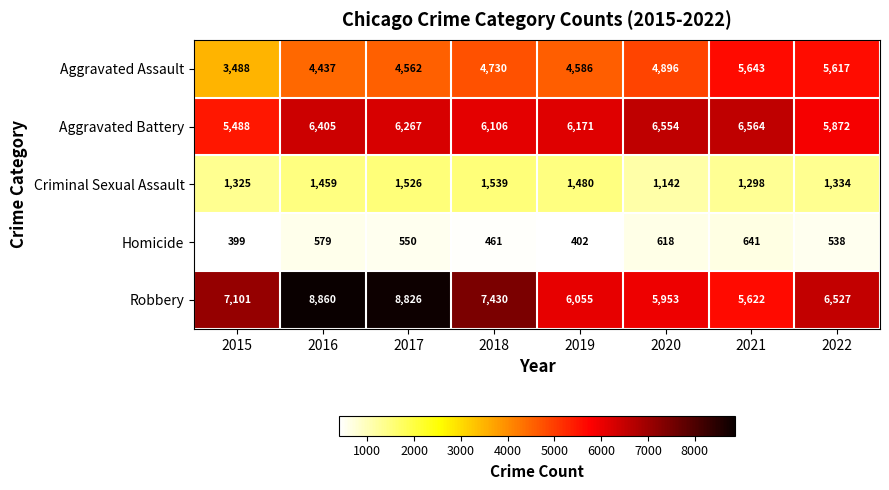

At how many categories does at least one series exceed 8634?

2